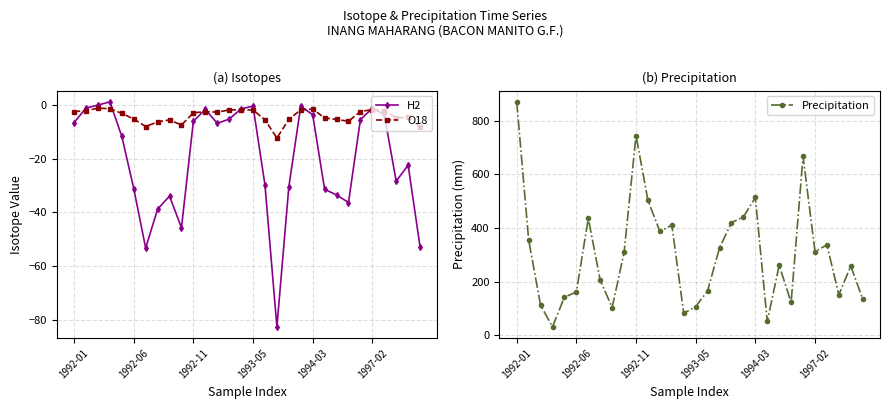

True or false: O18 has more than 1 interior local peaks.

True